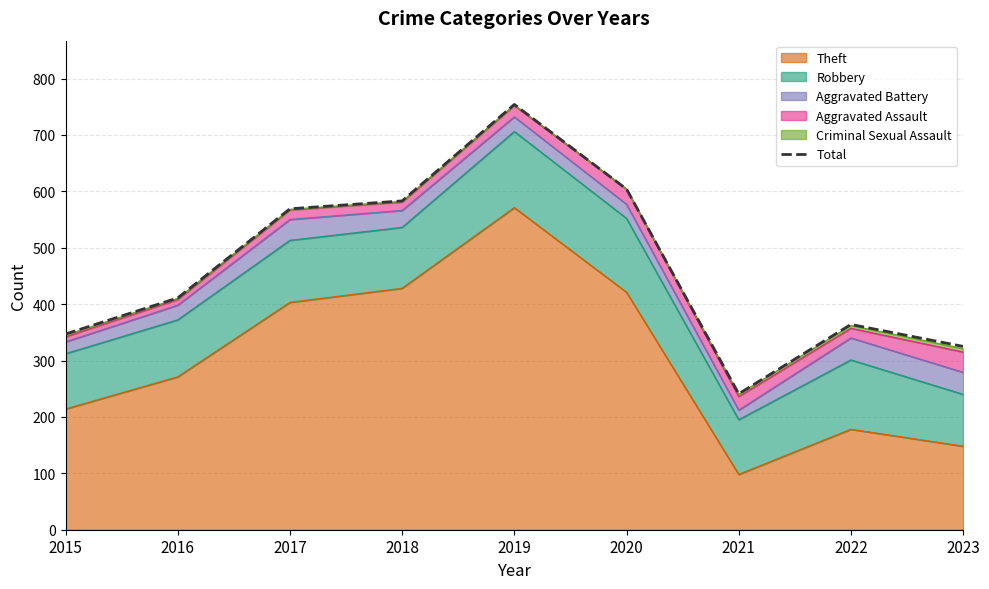

At which label is the value closest to 497?

2017